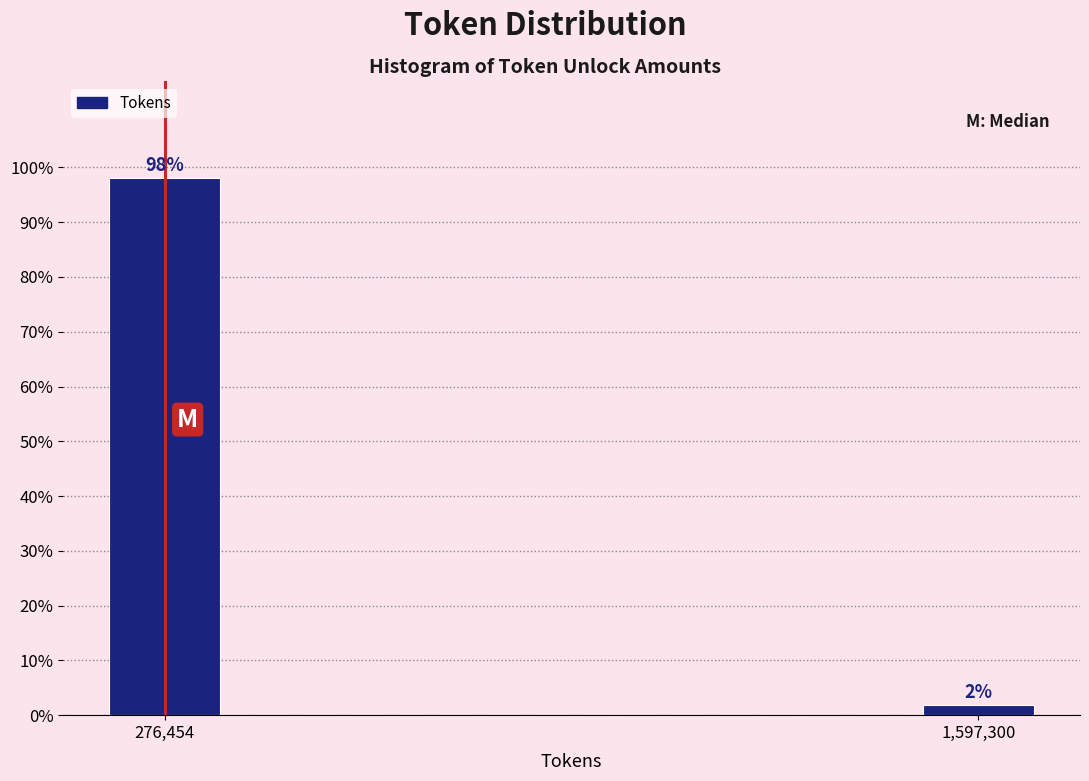

What is the approximate value at 276,454?

98.1